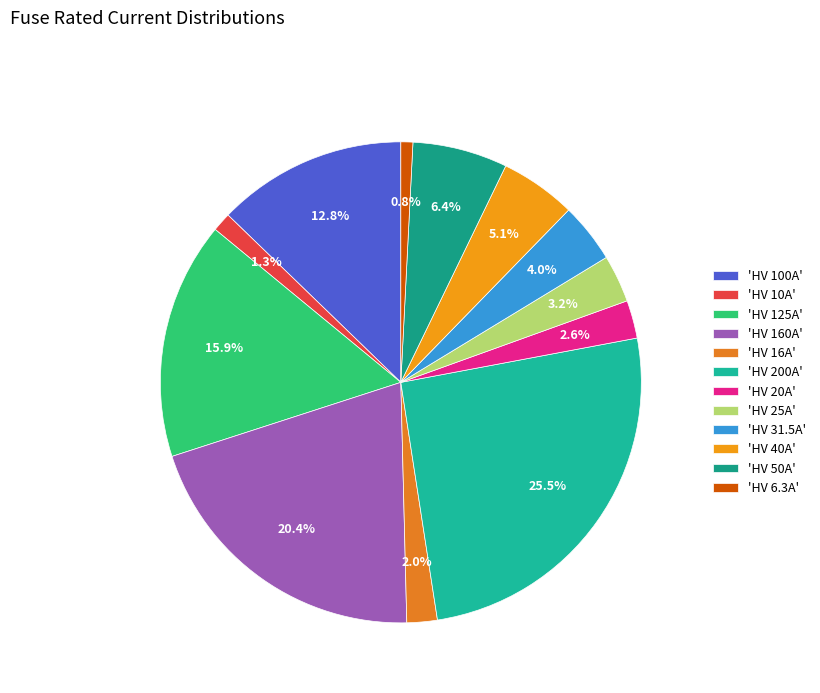

How many slices are in this pie chart?

12